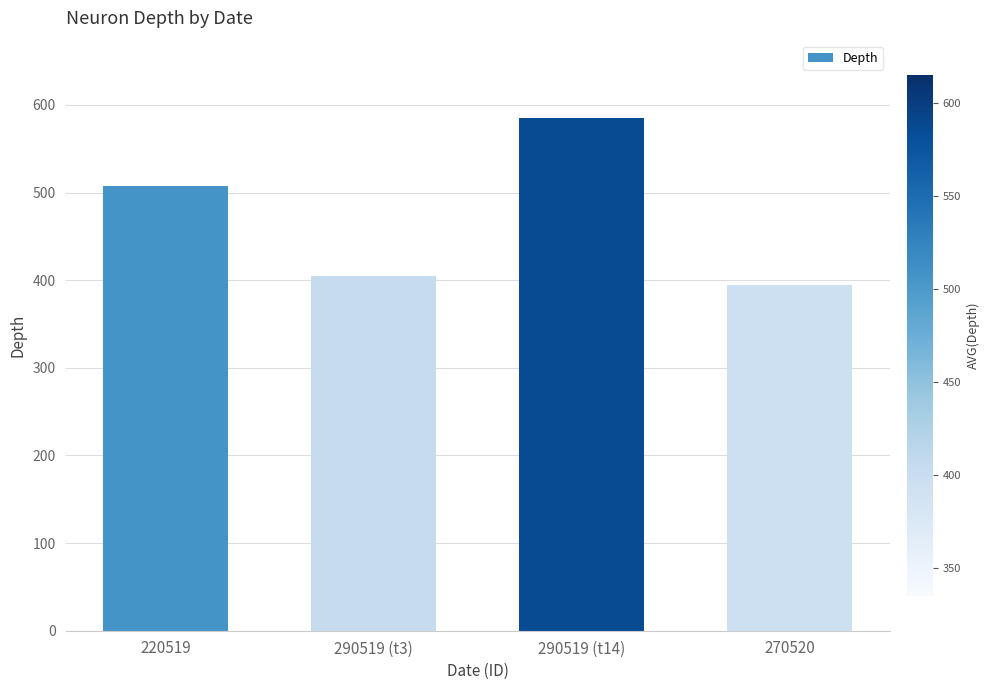

What is the difference between the maximum and minimum values?

191.5